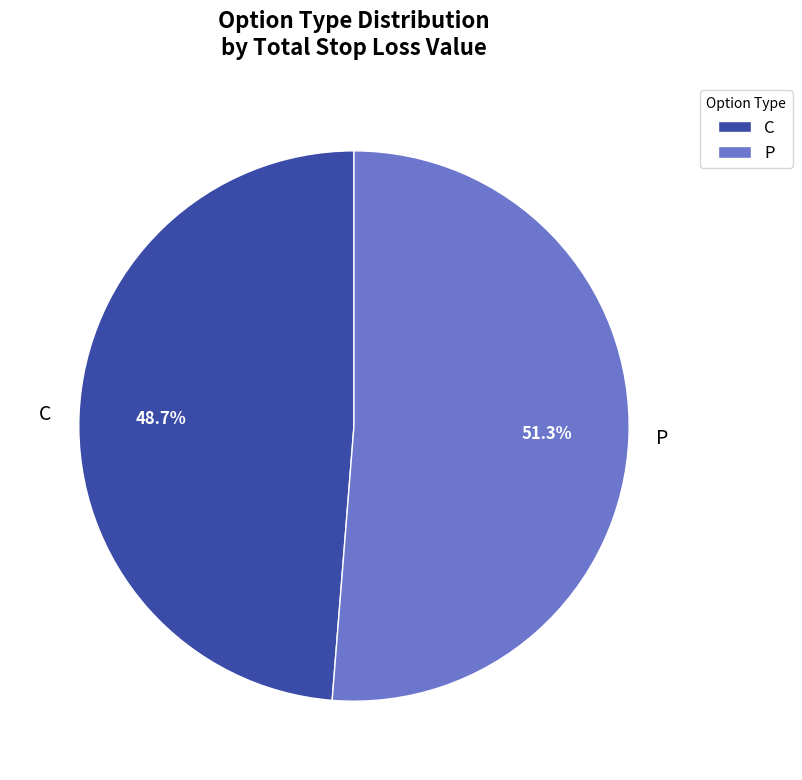

Is the sum of C and P greater than half?

Yes